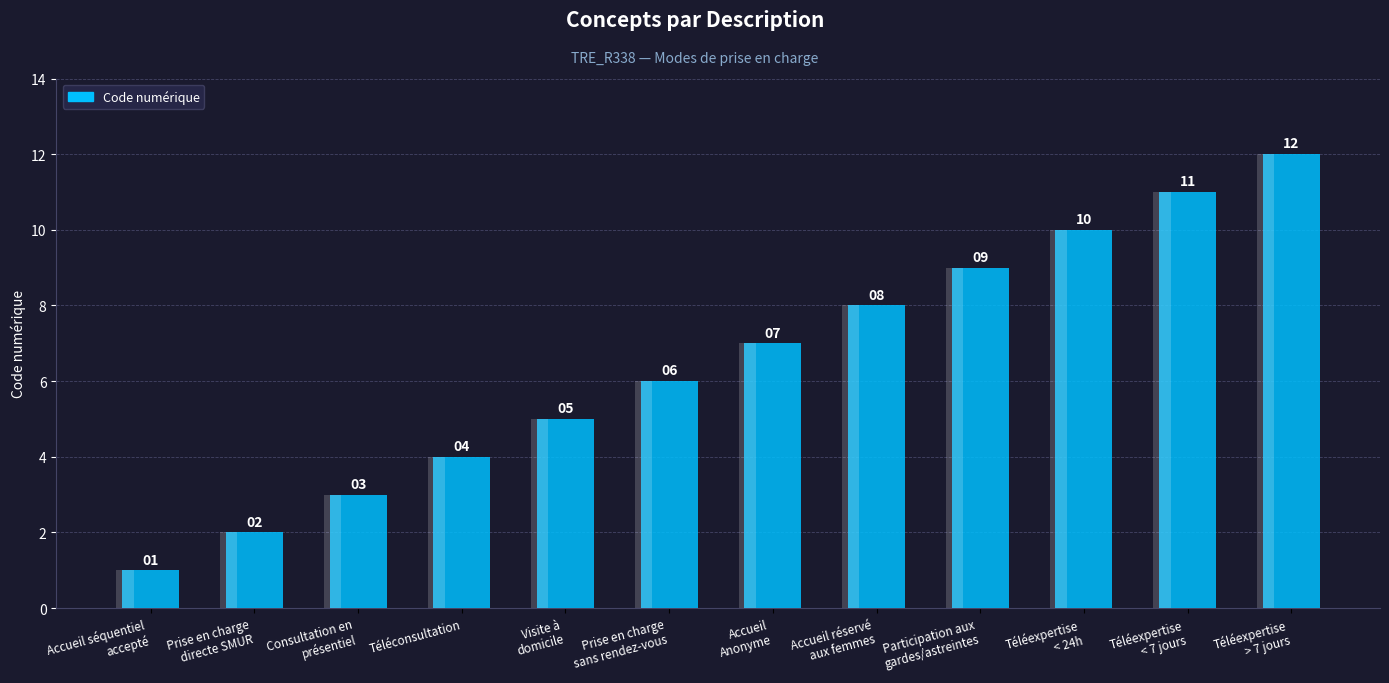

The value at Téléexpertise
> 7 jours is 12. True or false?

True